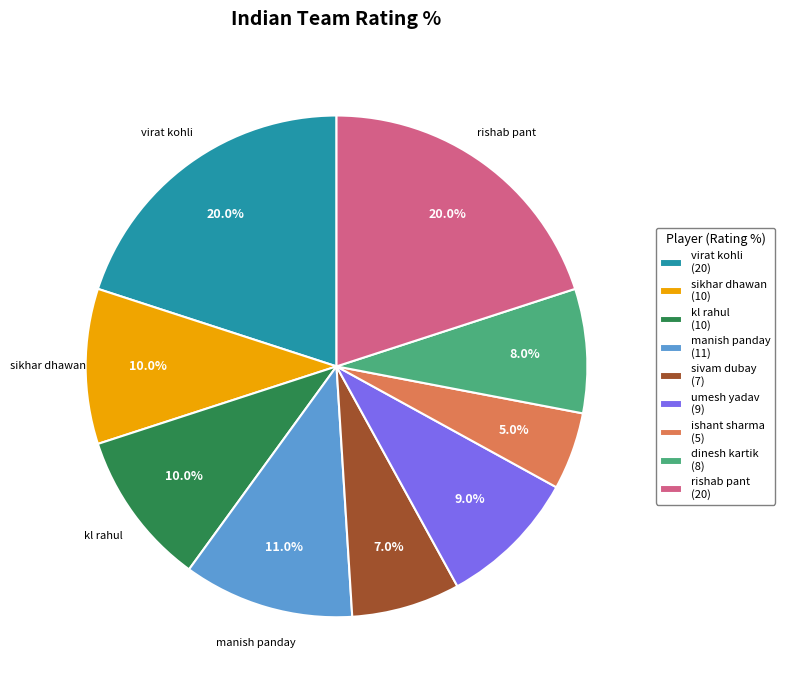

How many segments does this pie chart have?

9